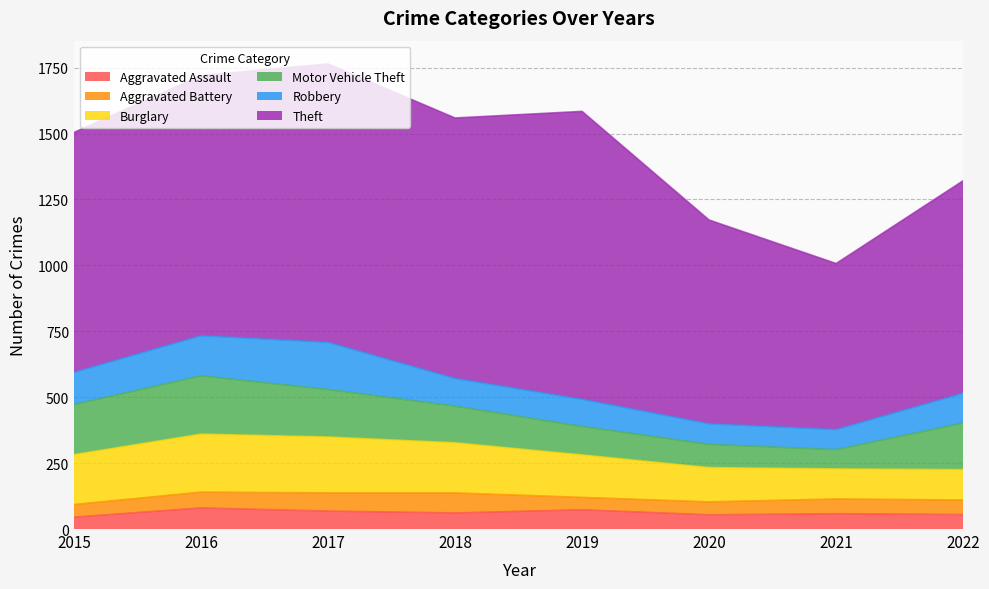

At which label does Robbery first exceed 113?

2015